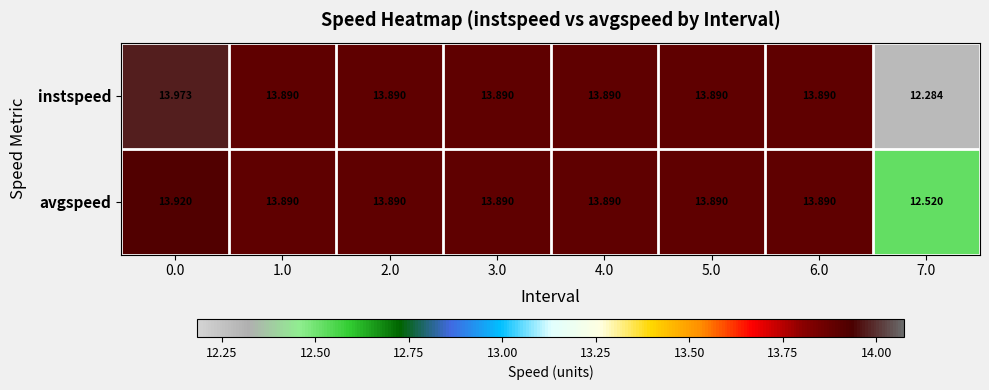

Which series changed the most between 0.0 and 4.0?

instspeed